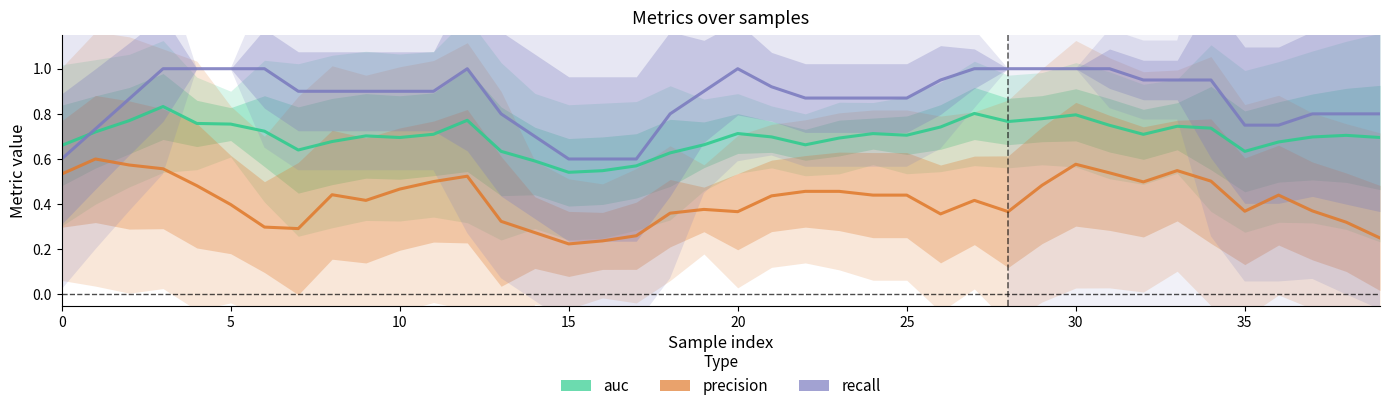

What is the maximum value for recall?

1.0